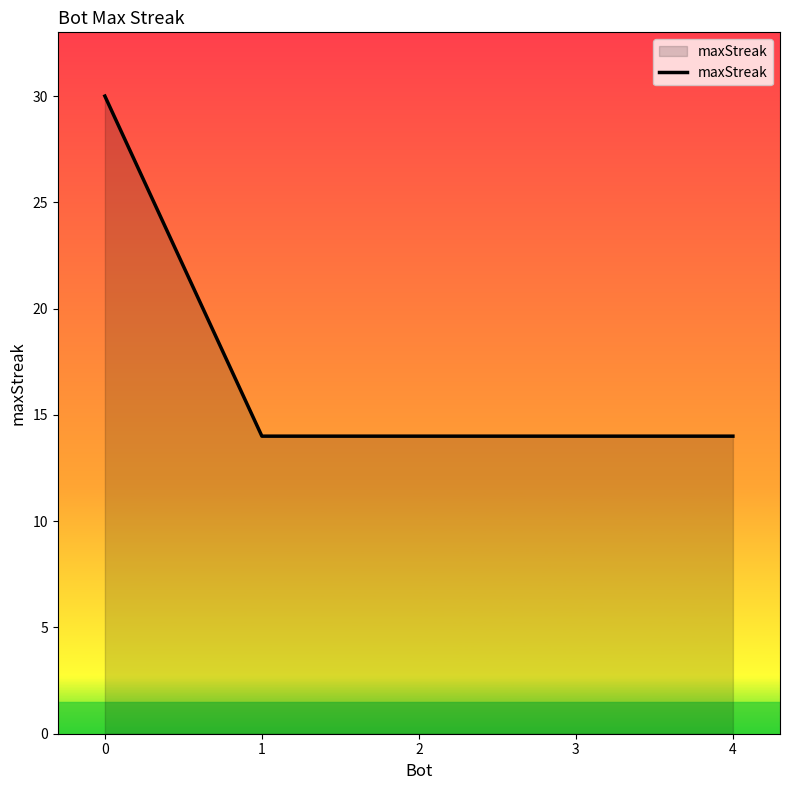

Reading right to left, list all the values displayed in this chart.

4=14	3=14	2=14	1=14	0=30